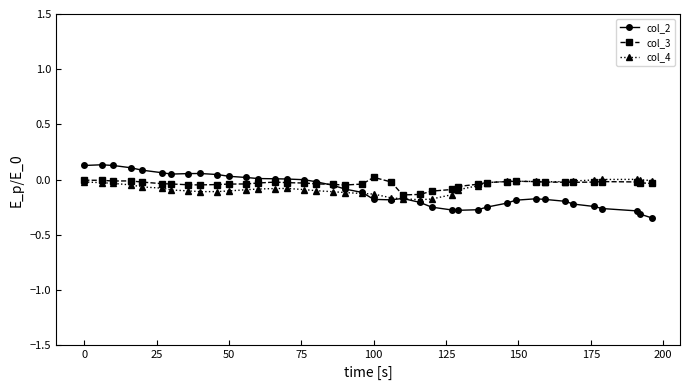

Which series has the largest range (max minus min)?

col_2